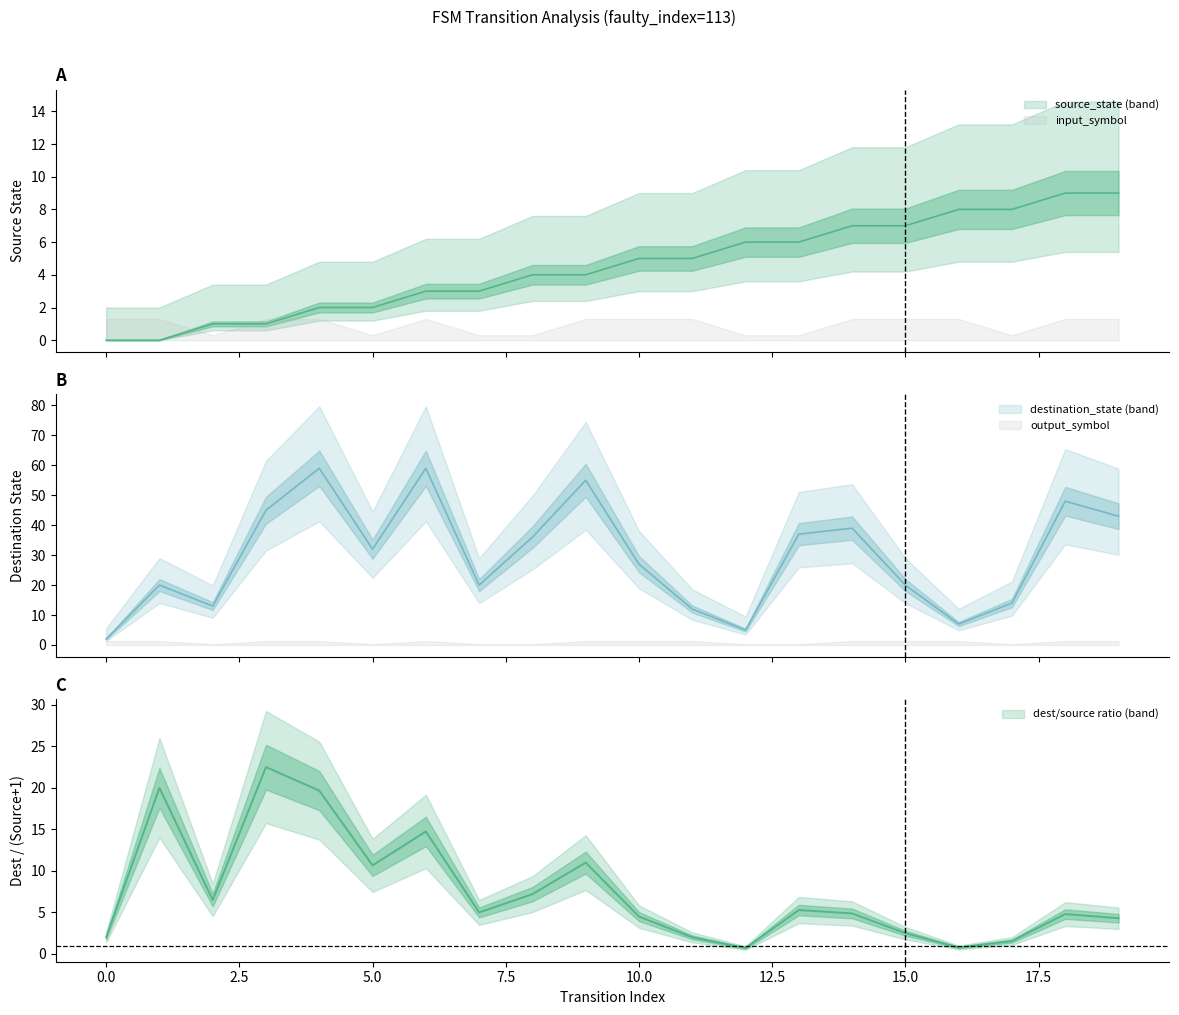

List the labels in order of destination_state value, largest first.

4, 6, 9, 18, 3, 19, 14, 13, 8, 5, 10, 1, 7, 15, 17, 2, 11, 16, 12, 0